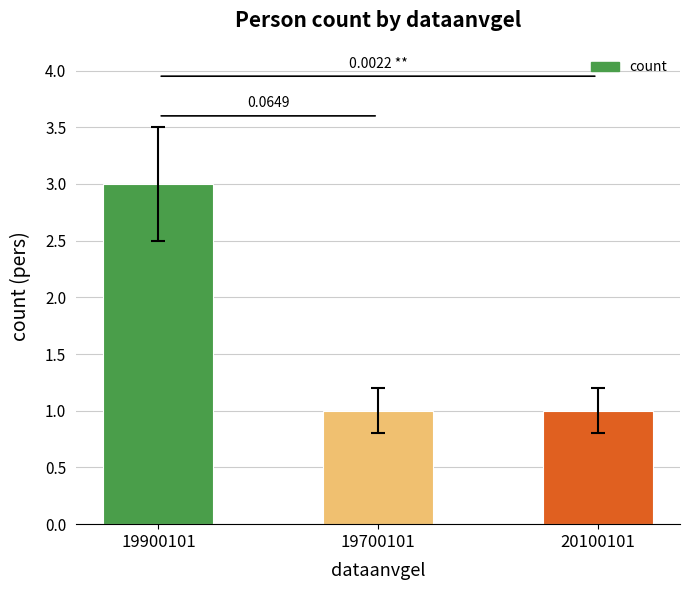

What is the change in value from 19900101 to 20100101?

-2